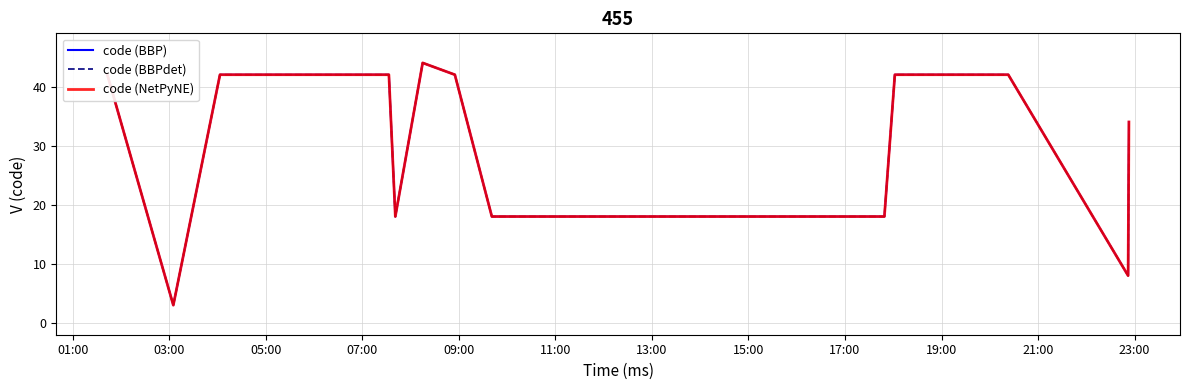

True or false: code (BBPdet) and code (NetPyNE) intersect in this chart.

False